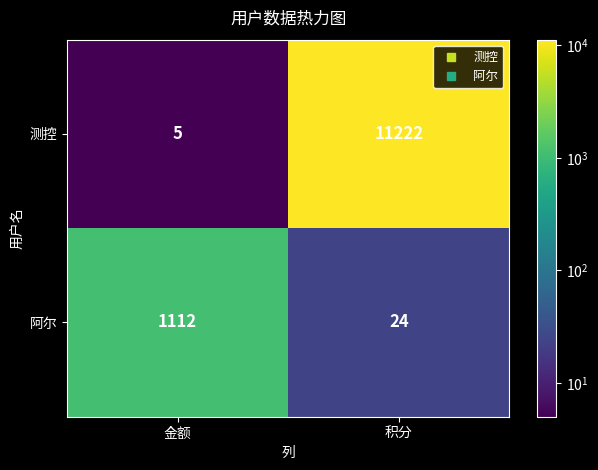

At which label is 测控 closest to 5613?

金额